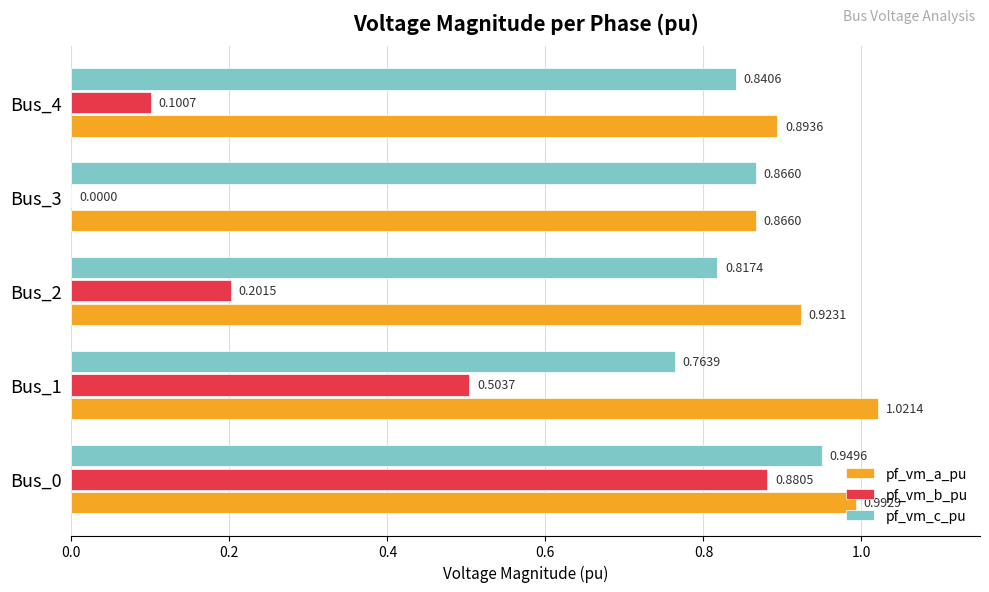

At which label is pf_vm_a_pu closest to 0?

Bus_3